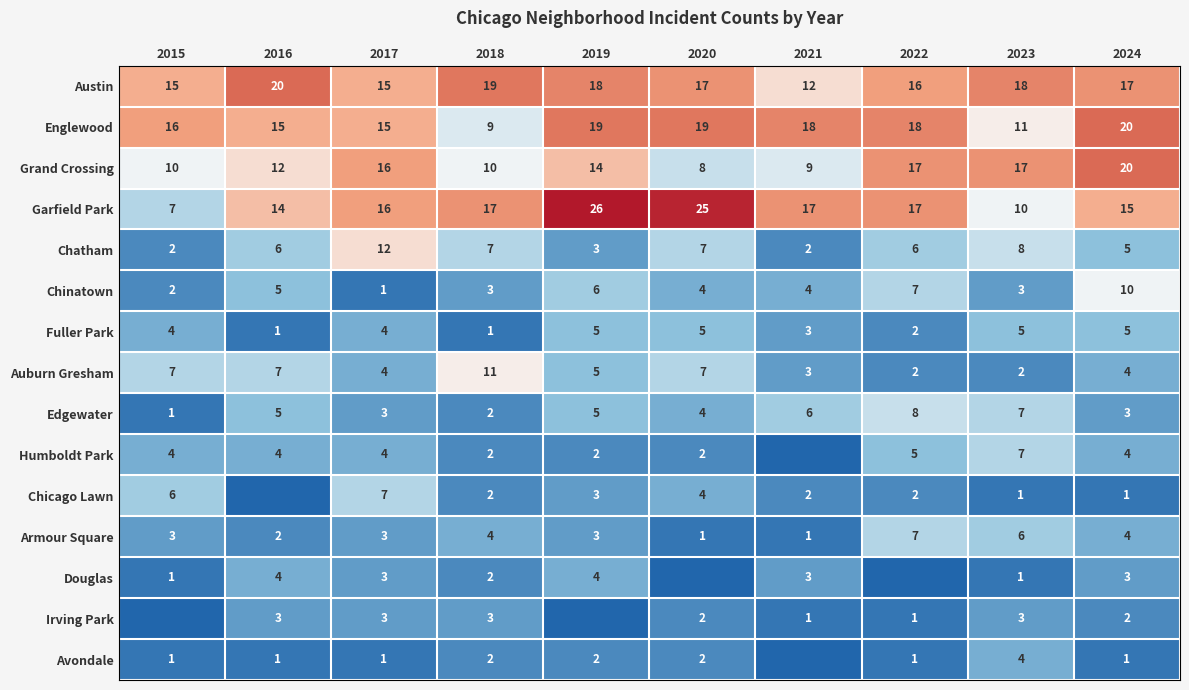

What is the difference between the Chatham values at 2017 and 2018?

5